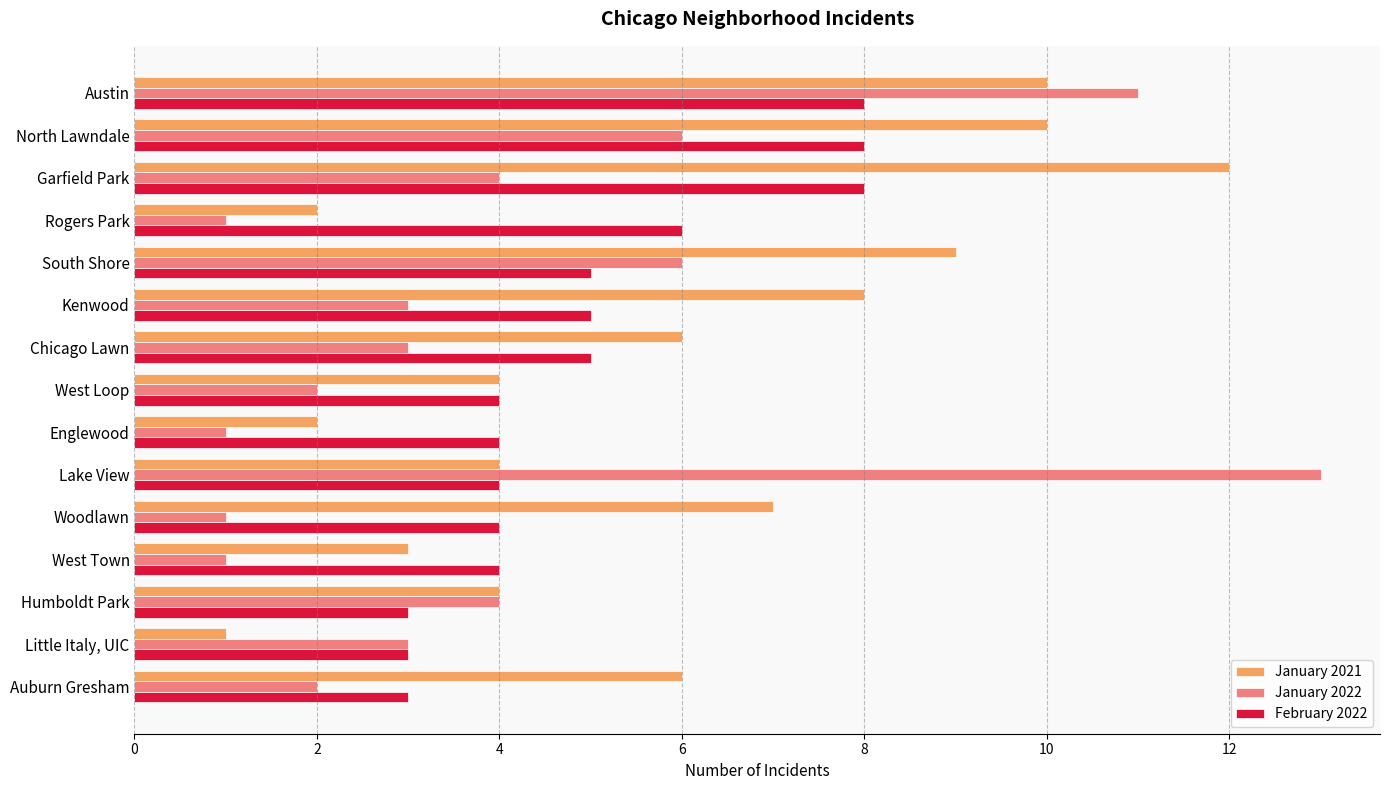

Is the value of January 2022 at North Lawndale greater than the value of January 2021 at Little Italy, UIC?

Yes